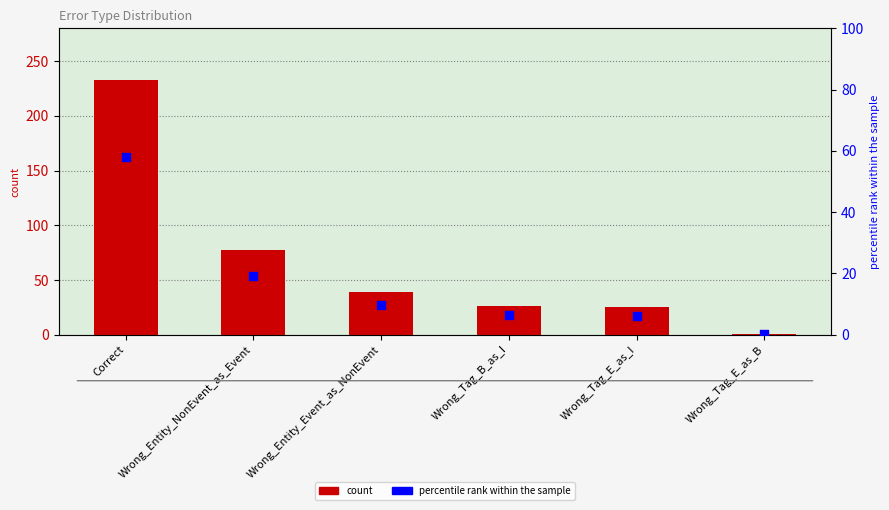

Which series has the widest spread of Y values?

count